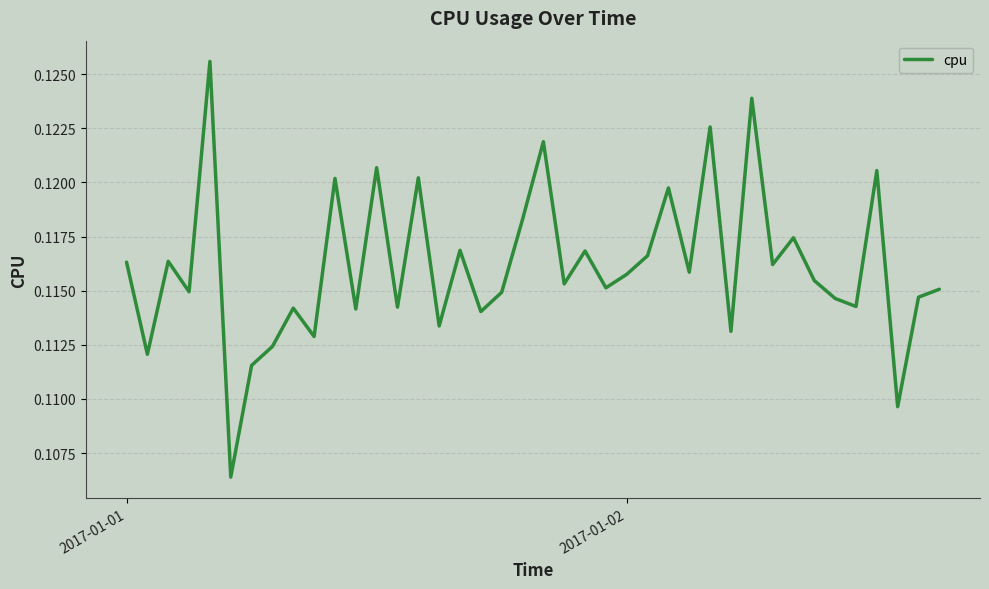

How many interior local valleys (lower than both neighbors) does the data have?

15